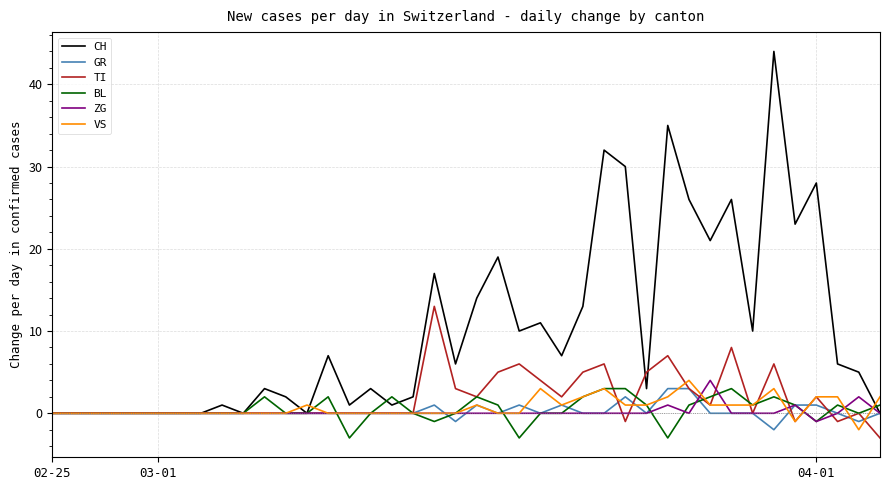

What is the smallest value displayed?

-3